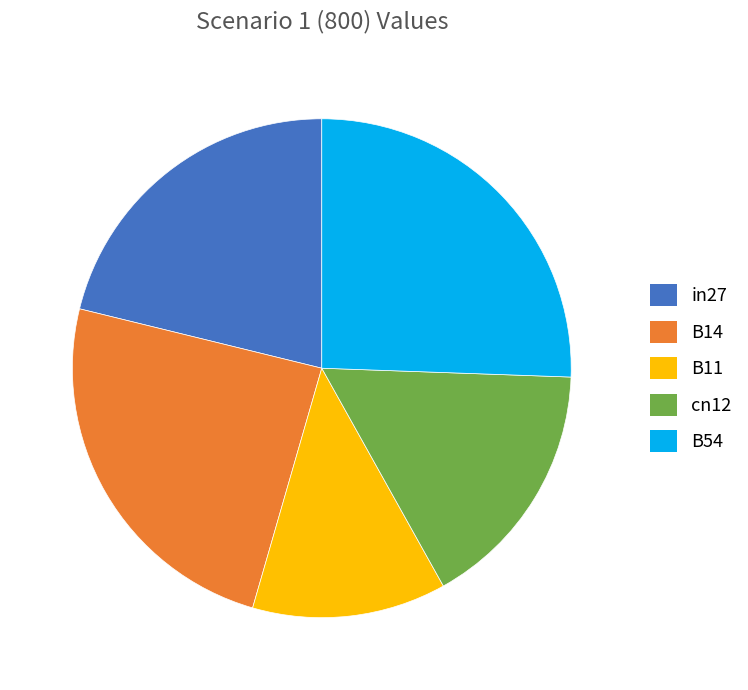

Do cn12 and in27 together represent more than half of the pie?

No